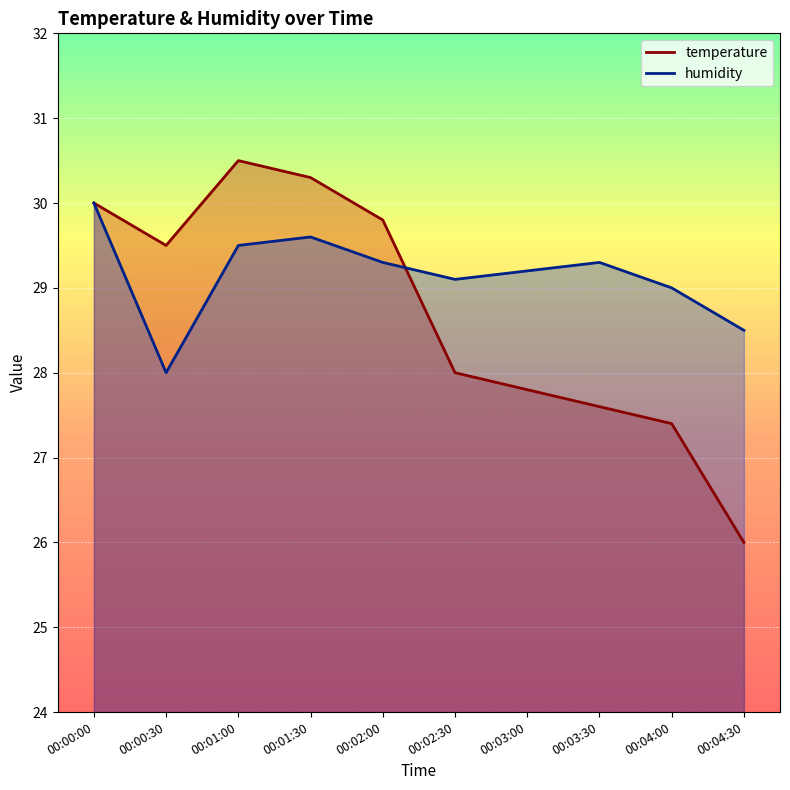

What is the difference between the maximum and minimum values in the humidity series?

2.0